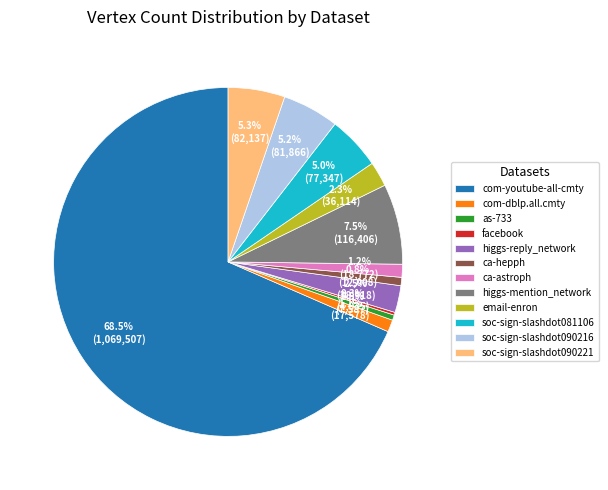

Between soc-sign-slashdot090221 and higgs-mention_network, which is larger?

higgs-mention_network